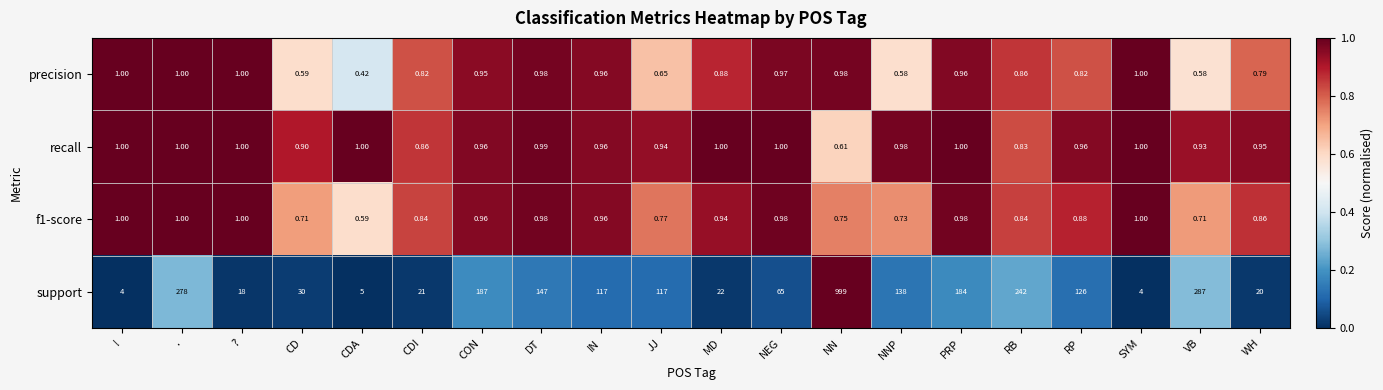

Which category has the lowest value across all series?

CDA